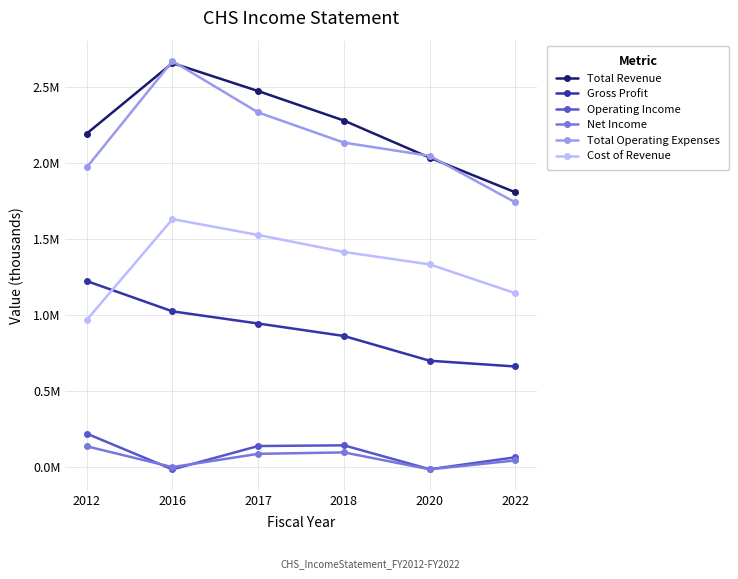

What are all the series names shown in the legend?

Total Revenue, Gross Profit, Operating Income, Net Income, Total Operating Expenses, Cost of Revenue